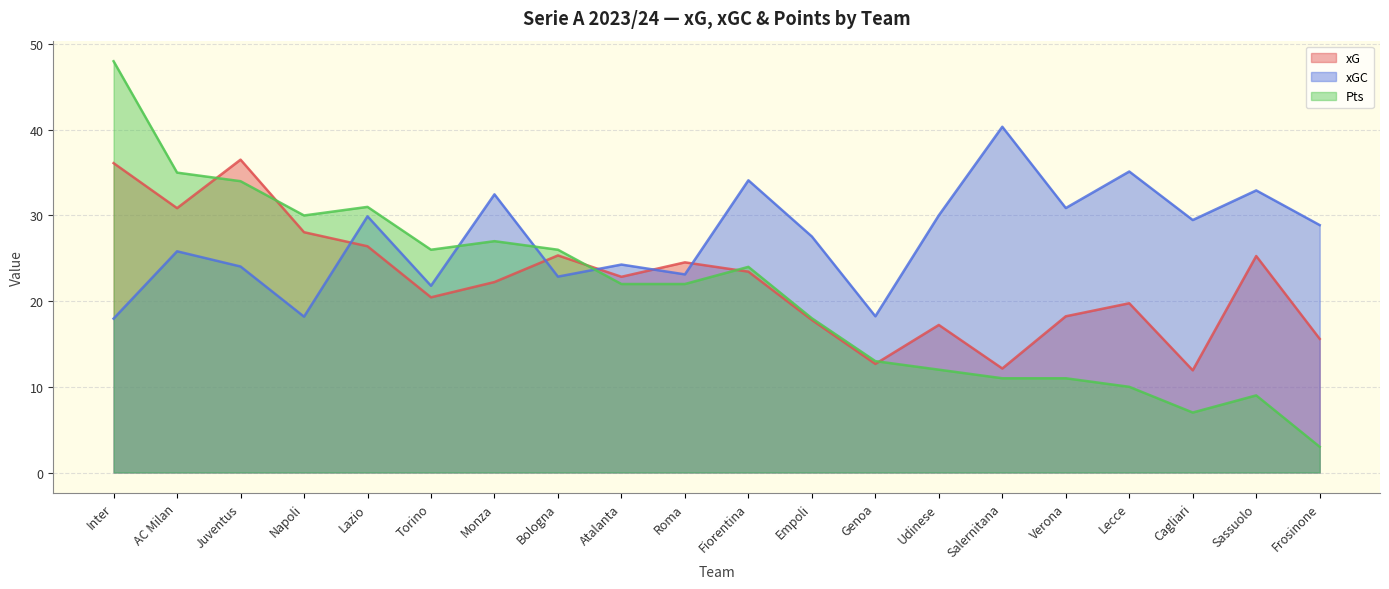

What is the minimum value shown in the chart?

3.0